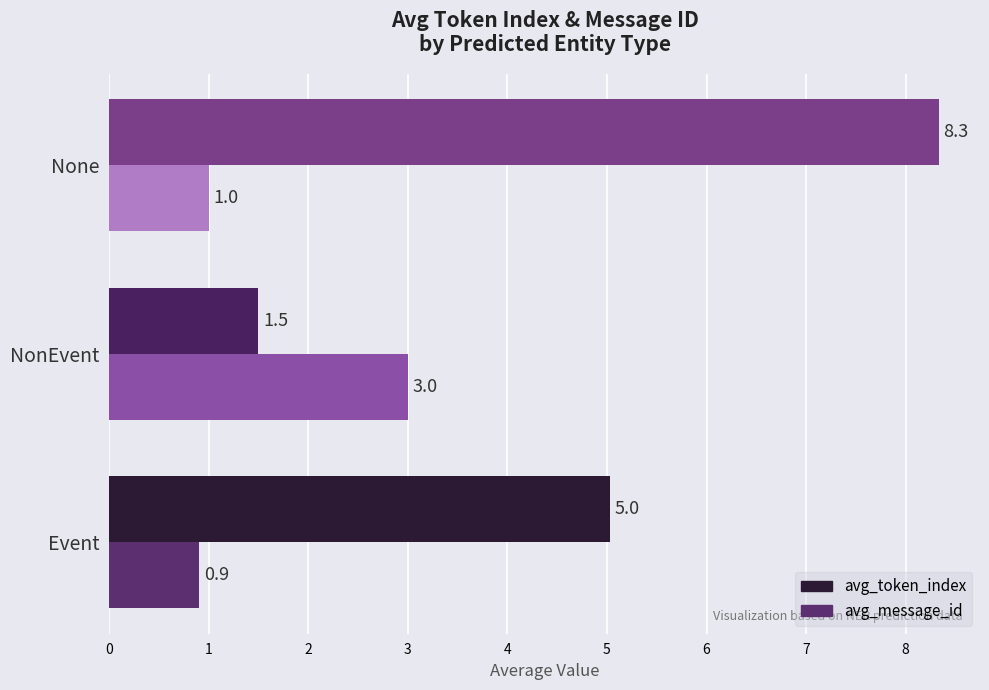

The value of avg_message_id at None is 1.4. True or false?

False